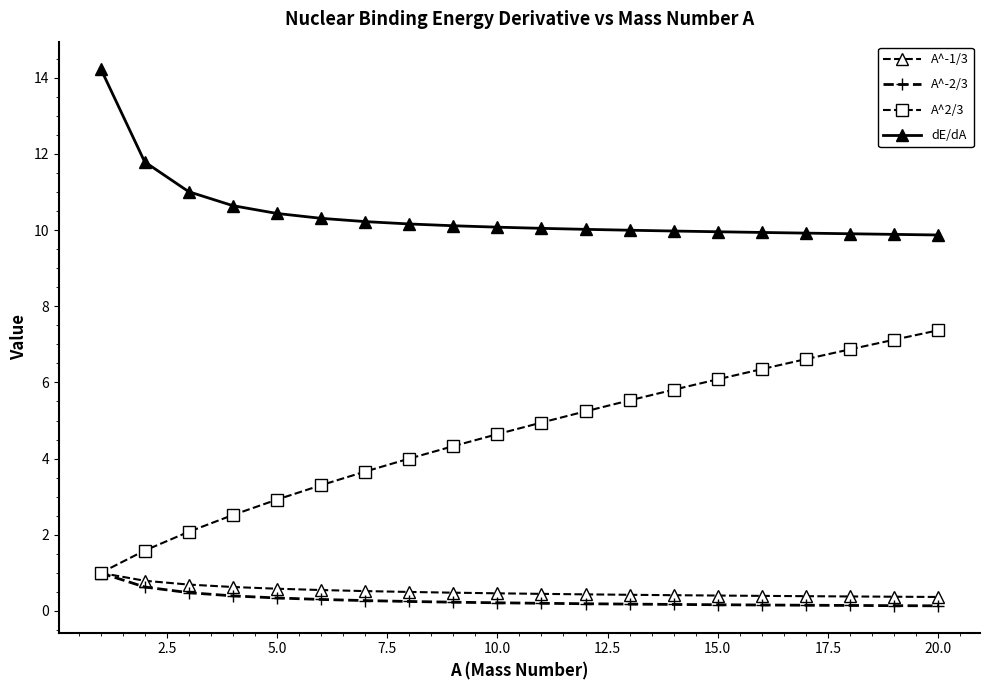

What is the value of the dE/dA point at the 14th from the left?

10.0